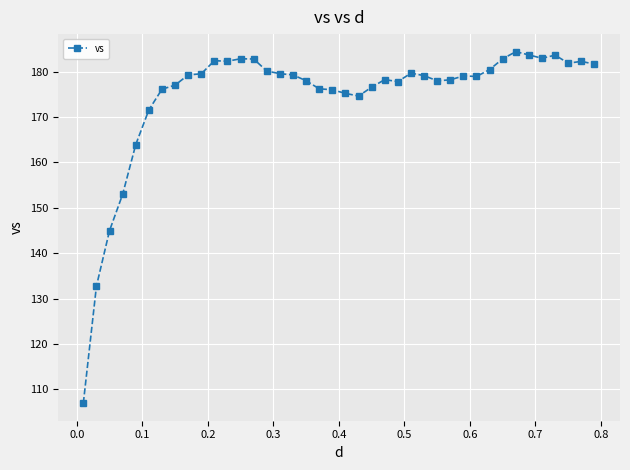

What is the greatest value displayed?

184.4